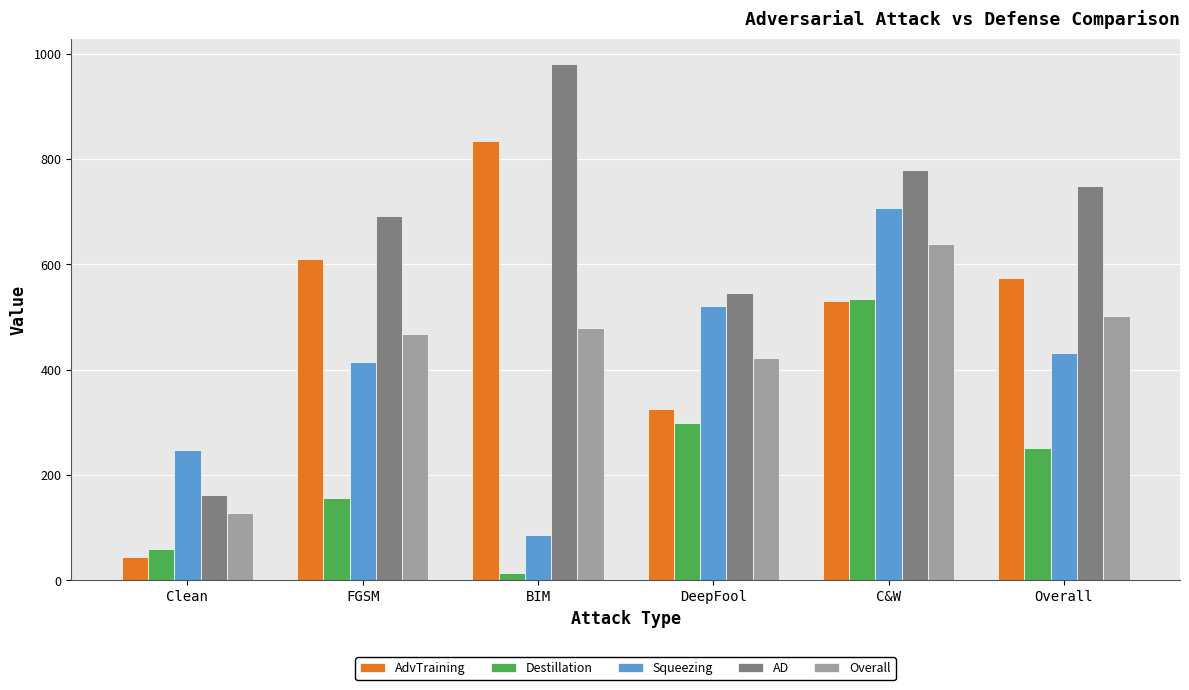

List the labels in order of AdvTraining value, smallest first.

Clean, DeepFool, C&W, Overall, FGSM, BIM